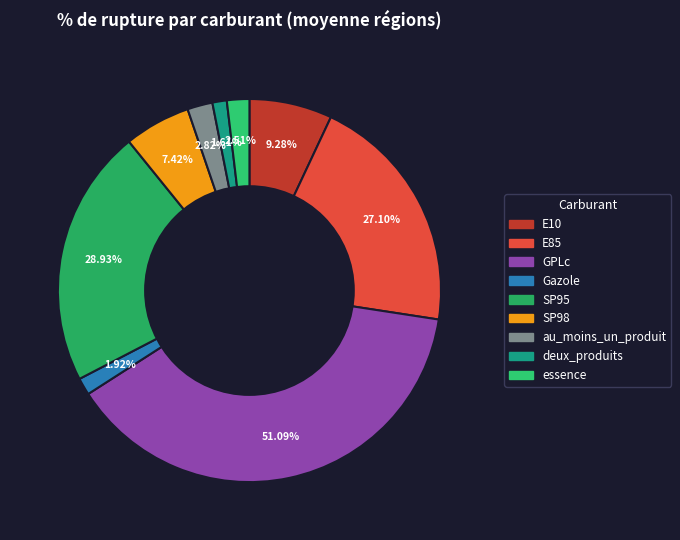

How many slices are in this pie chart?

9